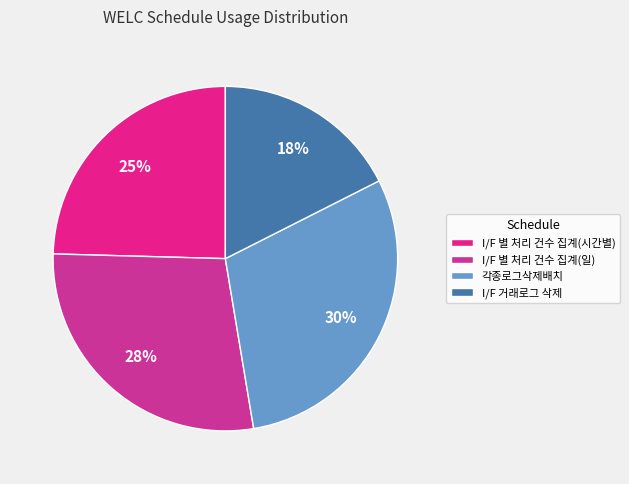

Rank the categories by value from highest to lowest.

각종로그삭제배치, I/F 별 처리 건수 집계(일), I/F 별 처리 건수 집계(시간별), I/F 거래로그 삭제